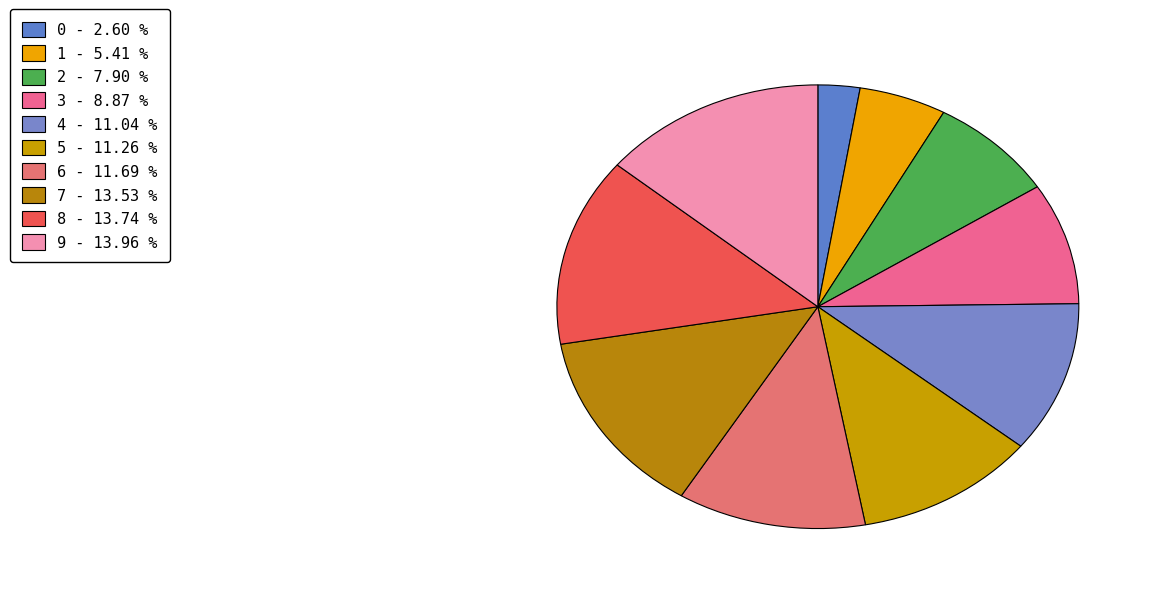

Between 5 and 1, which is larger?

5